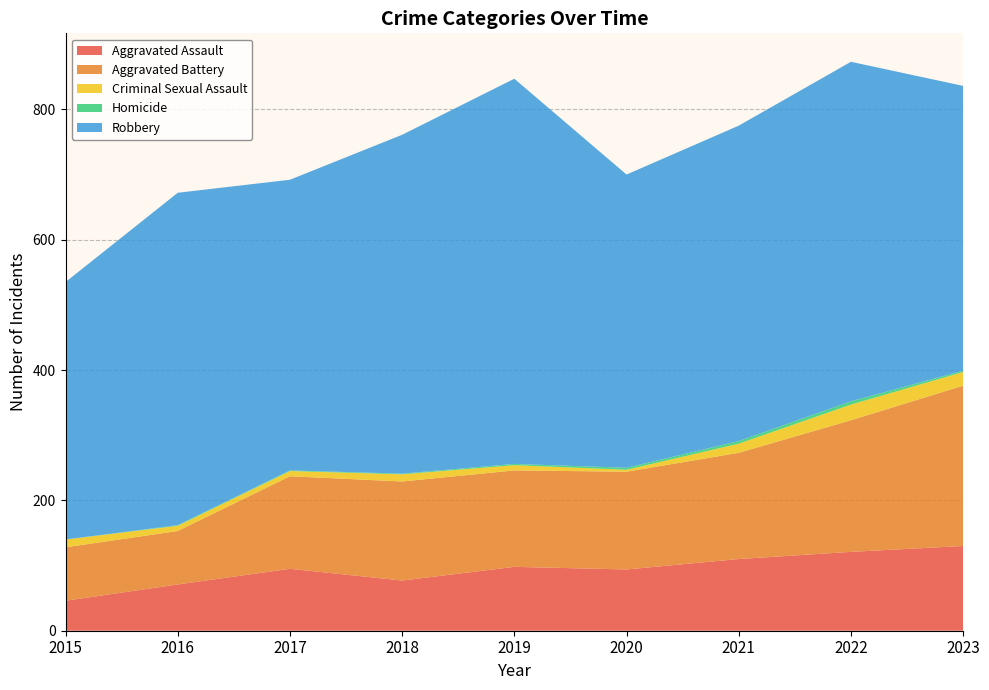

Reading left to right, extract all data points from this chart.

Aggravated Assault: 46	71	95	77	98	94	110	121	130
Aggravated Battery: 82	82	142	152	148	150	163	202	246
Criminal Sexual Assault: 12	8	8	11	8	3	14	24	21
Homicide: 0	1	1	1	2	3	4	5	2
Robbery: 395	510	446	520	591	450	484	521	437